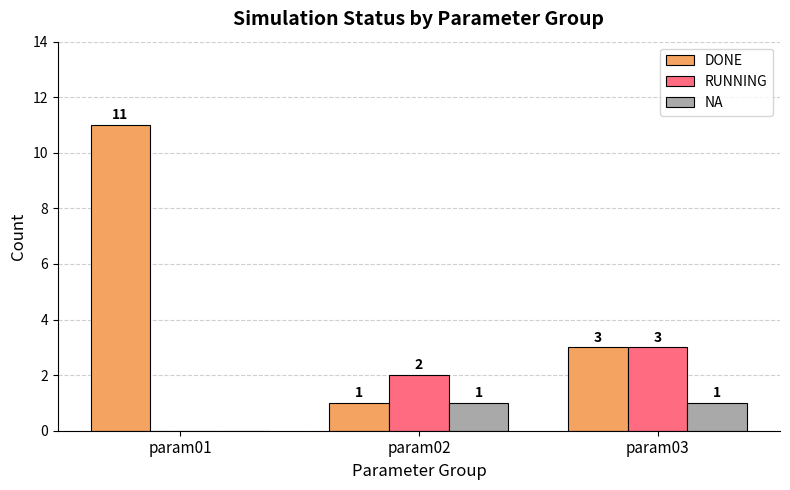

Where is NA nearest to the value 0?

param01